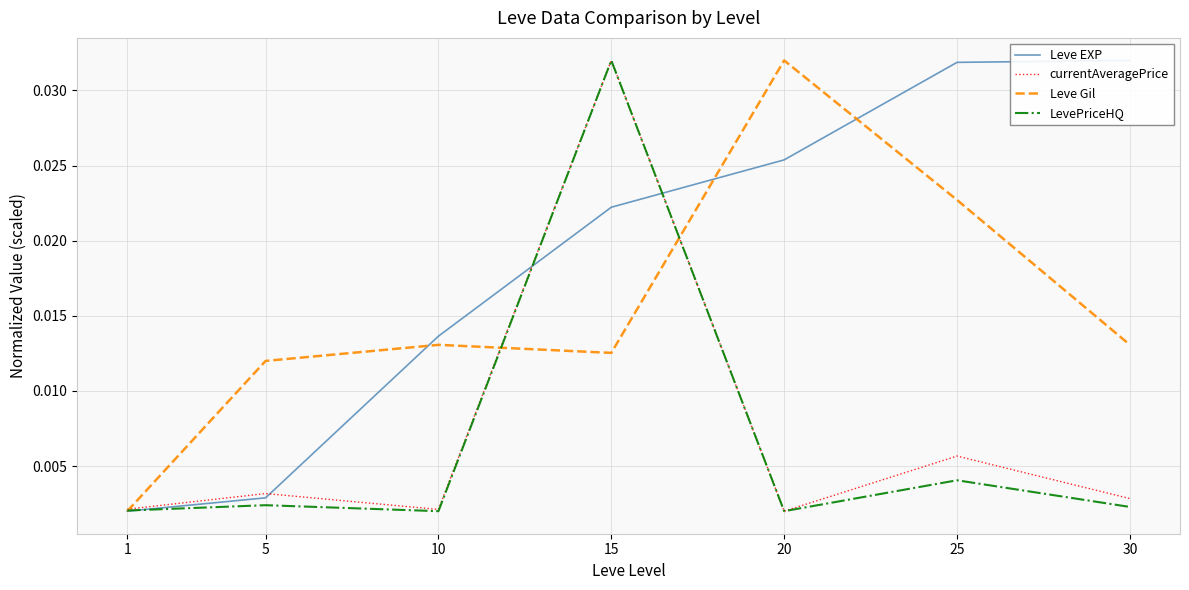

At which label does LevePriceHQ reach its peak?

15